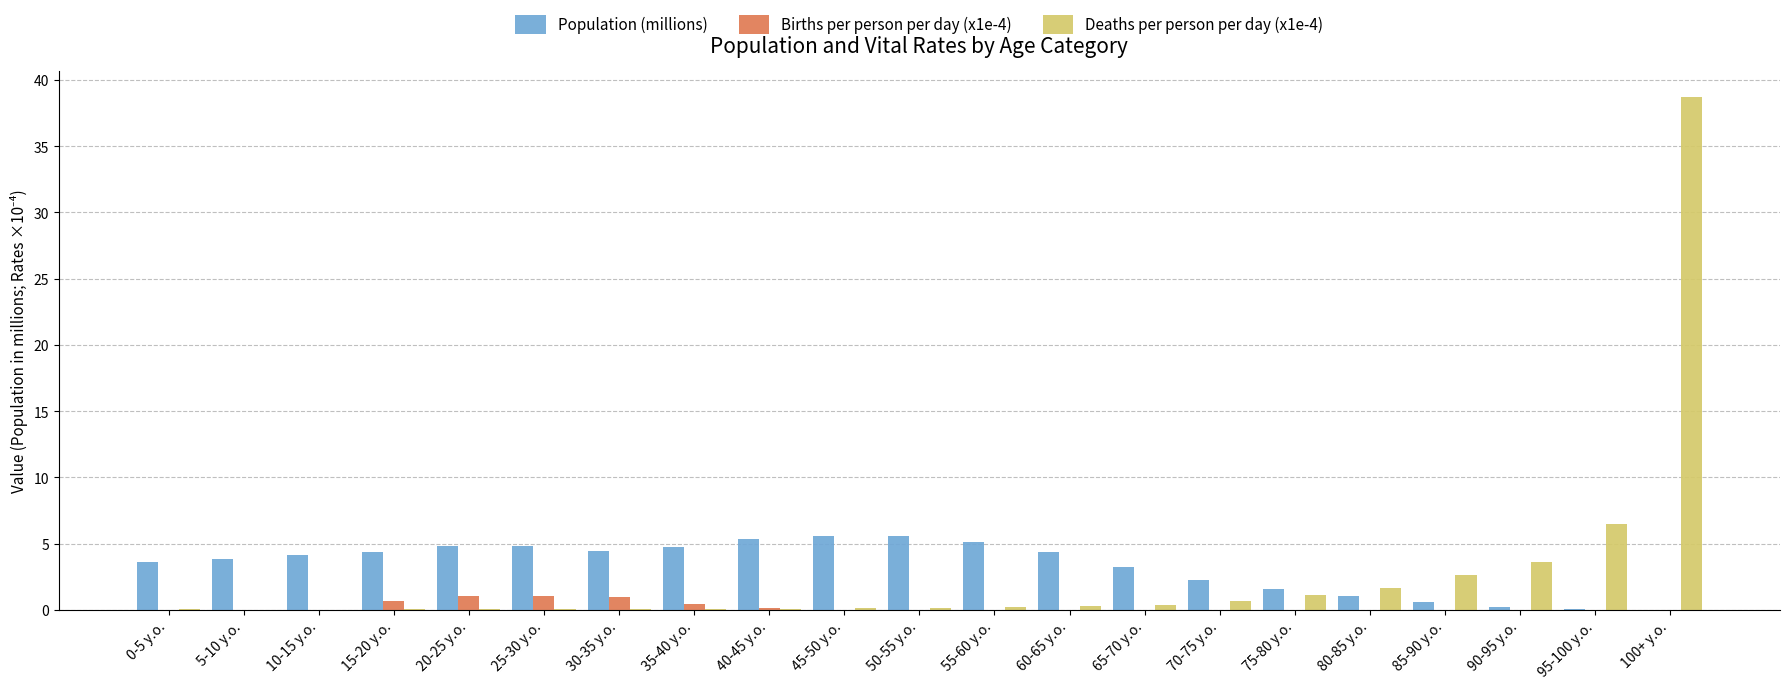

What is the maximum value shown in the chart?

38.7